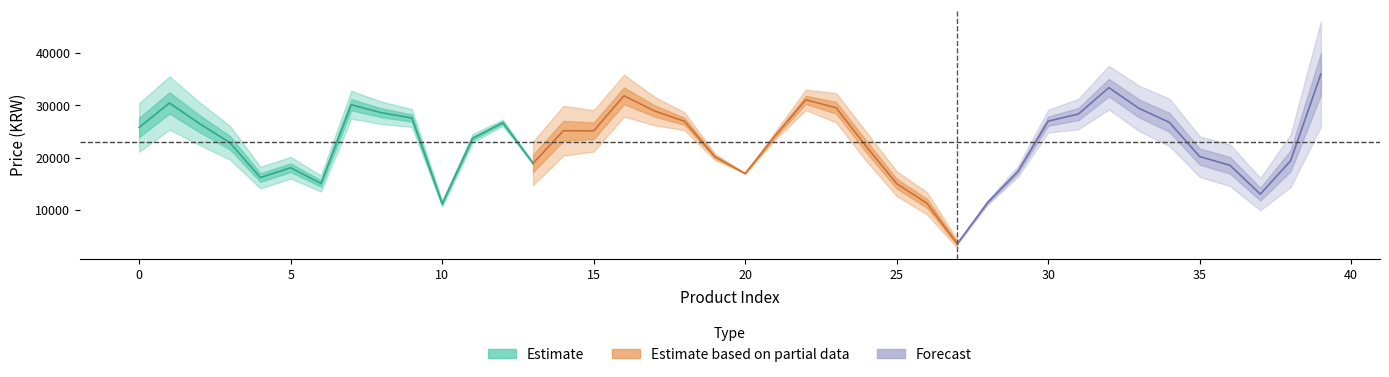

True or false: the data shows 59157 at 23.

False